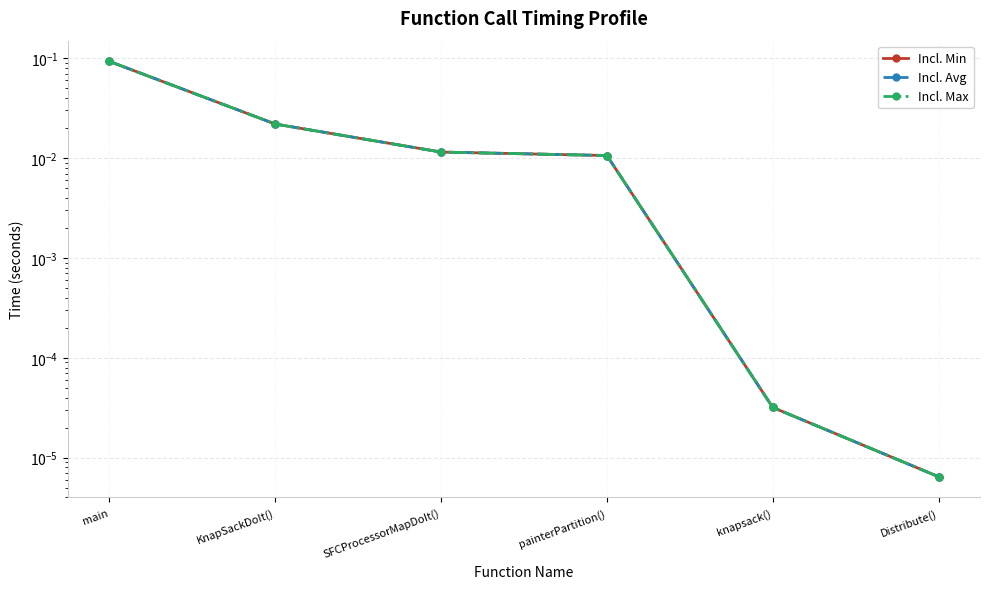

What is the label of the 5th point from the right?

KnapSackDoIt()